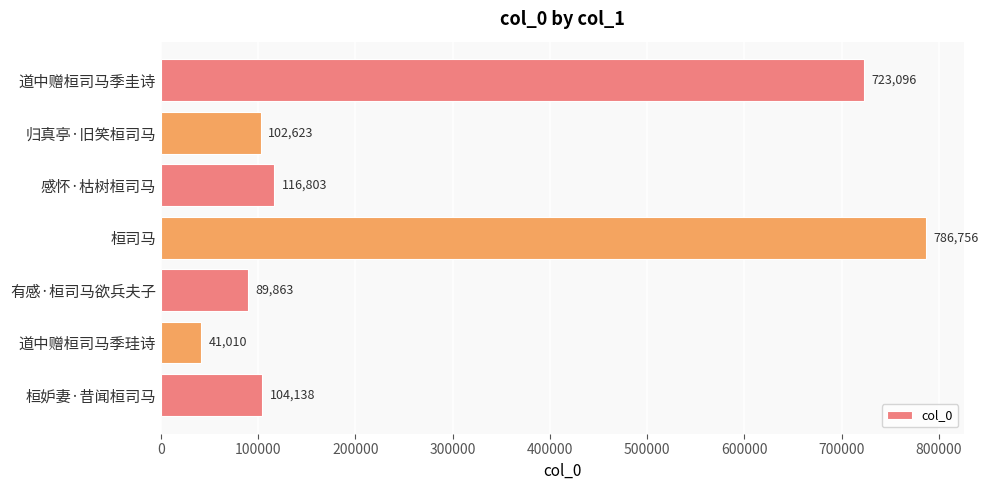

What is the approximate value at 道中赠桓司马季圭诗, to the nearest 100?

723100